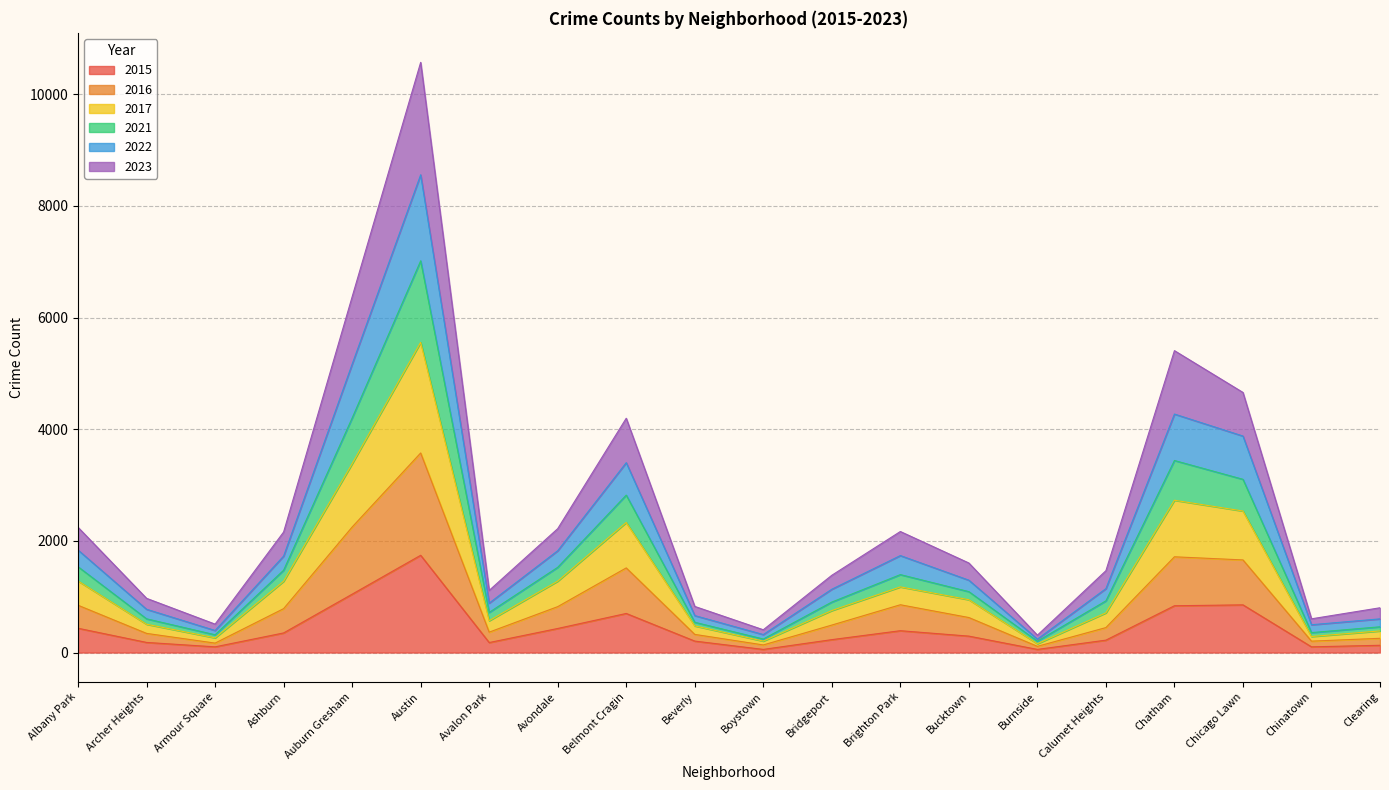

Is it true that 2015 equals 351 at Ashburn?

True